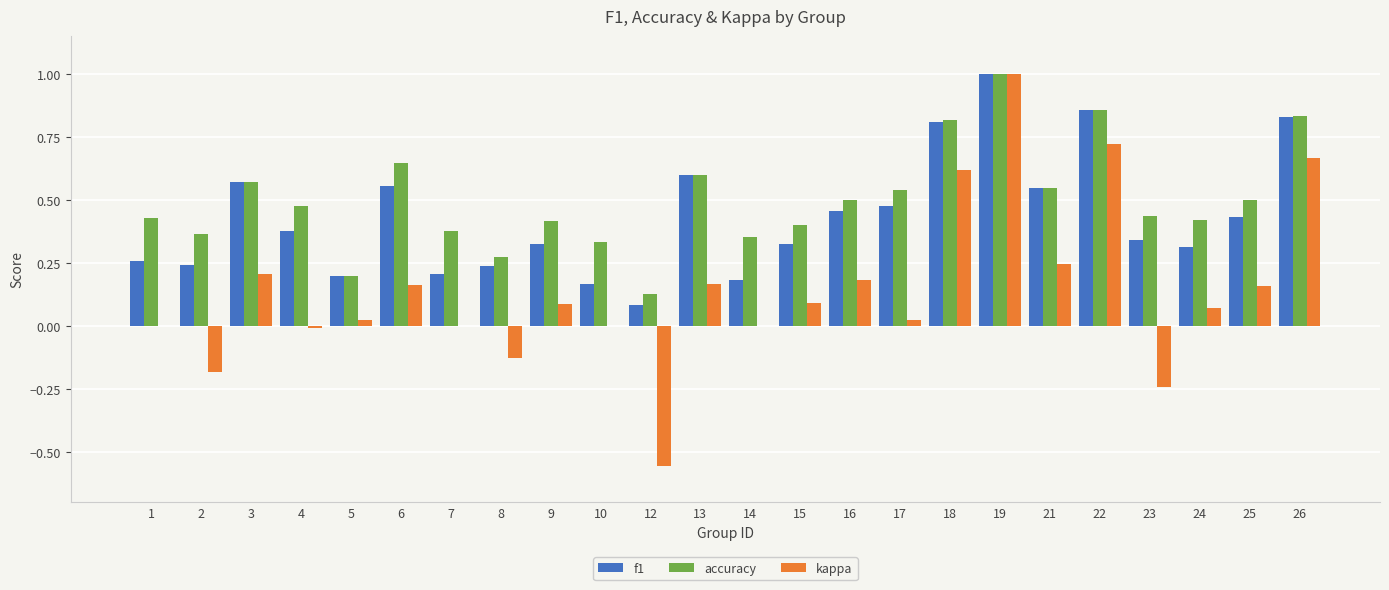

The kappa series shows 0.1 at 25. True or false?

False